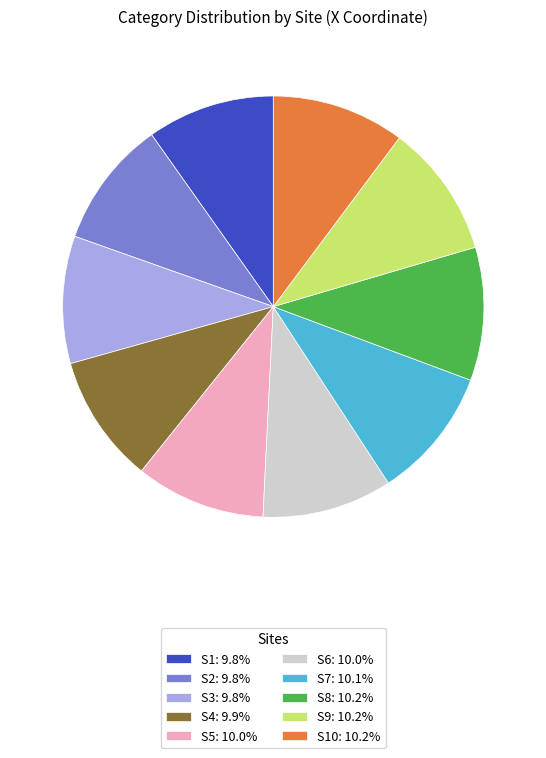

Approximately how many times larger is the value at S7: 10.1% compared to S1: 9.8%?

1.0